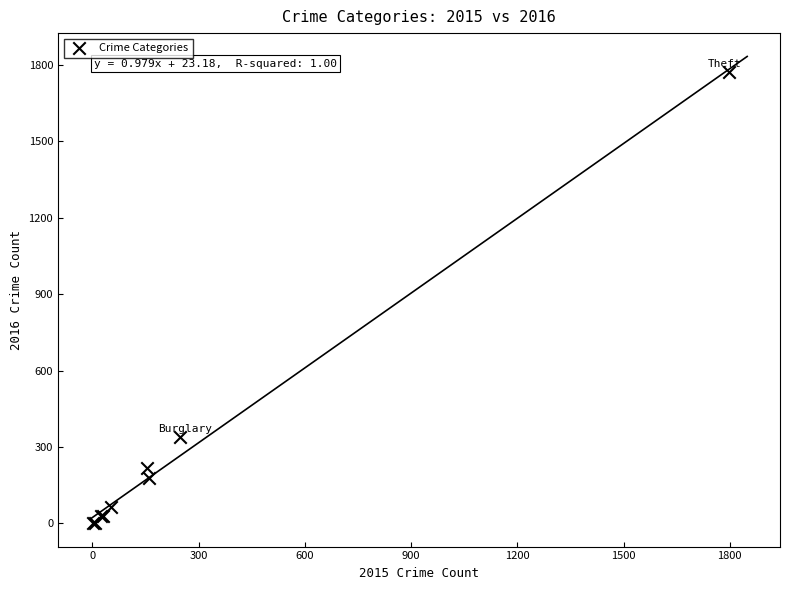

What Y value in the scatter plot is closest to 886?

340